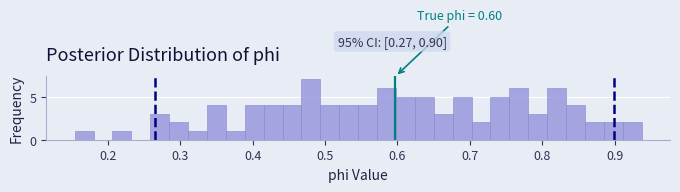

Around what value on the x-axis is the tallest bar? Give the approximate position of its centre, as read against the axis.

0.48